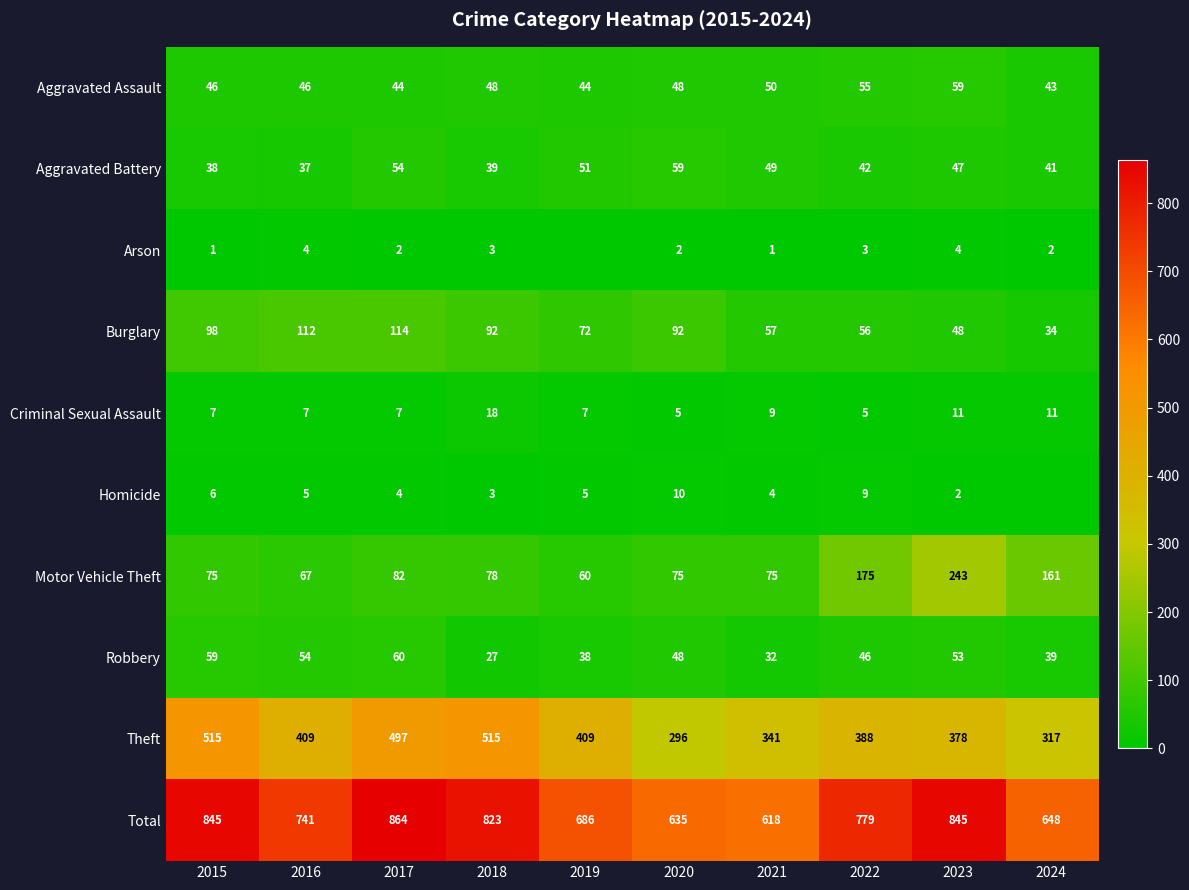

Between 2016 and 2018, which series saw the biggest shift?

Theft